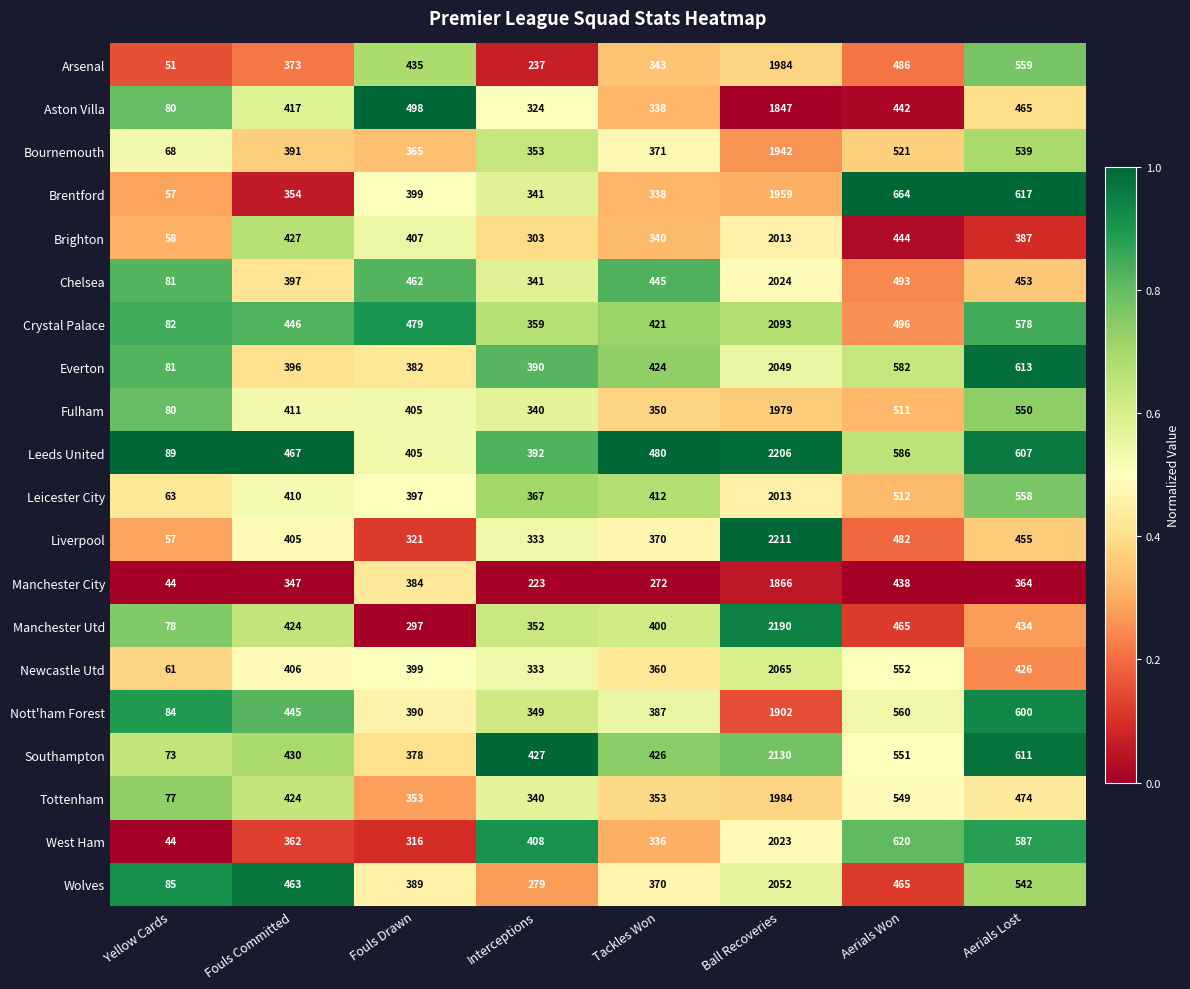

What is the total value across all series at Yellow Cards?

1393